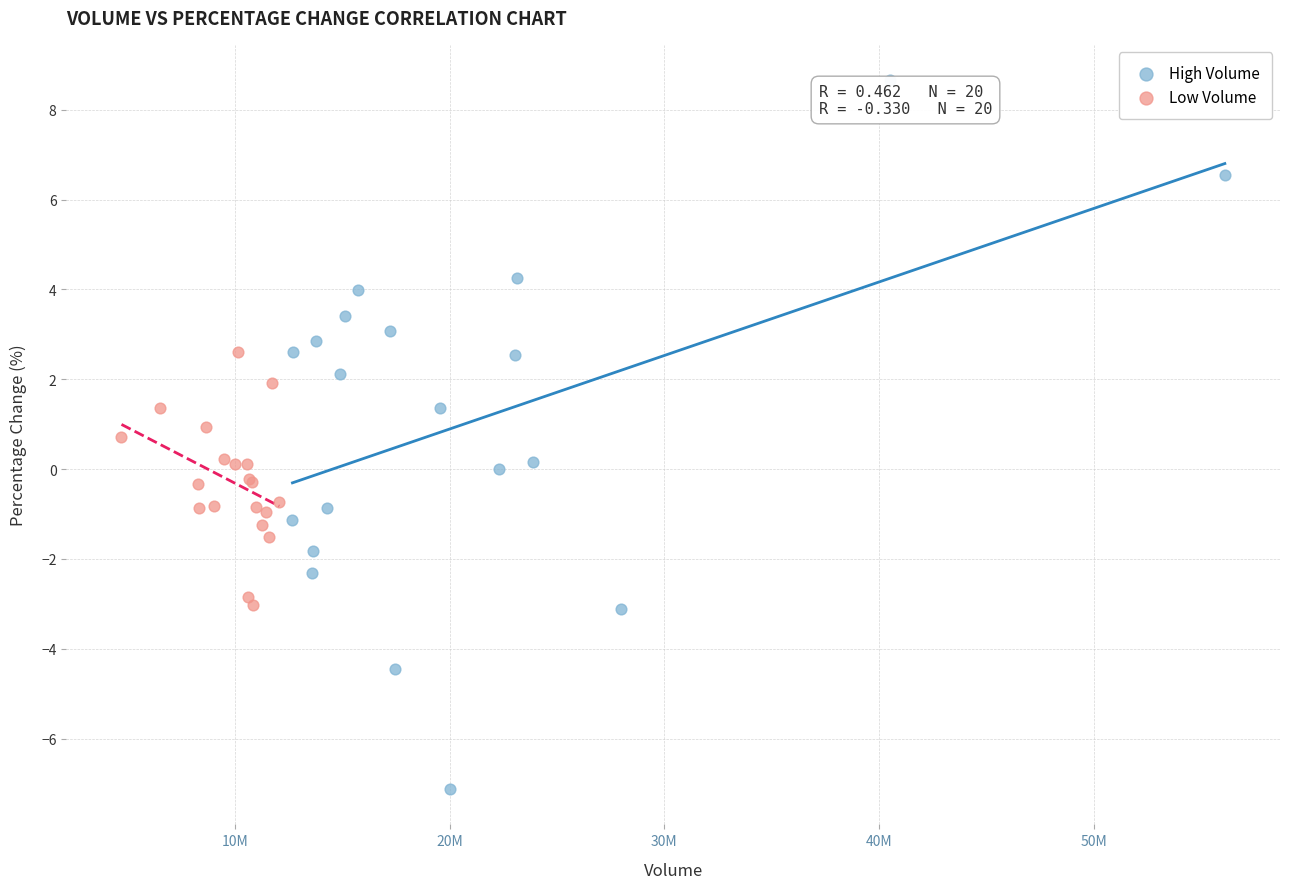

What are all the series names shown in the legend?

High Volume, Low Volume